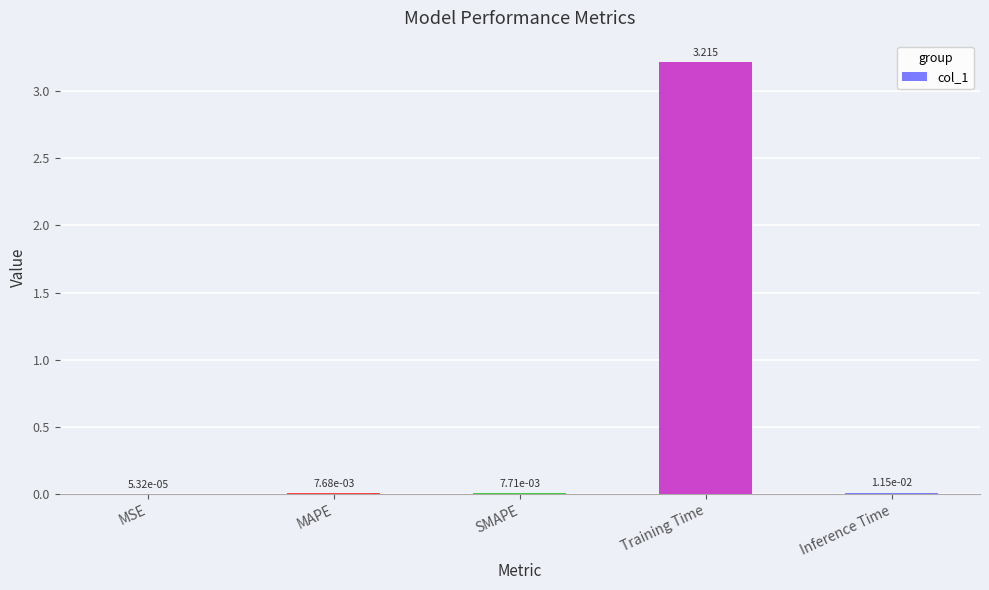

Between Training Time and MAPE, which is larger?

Training Time